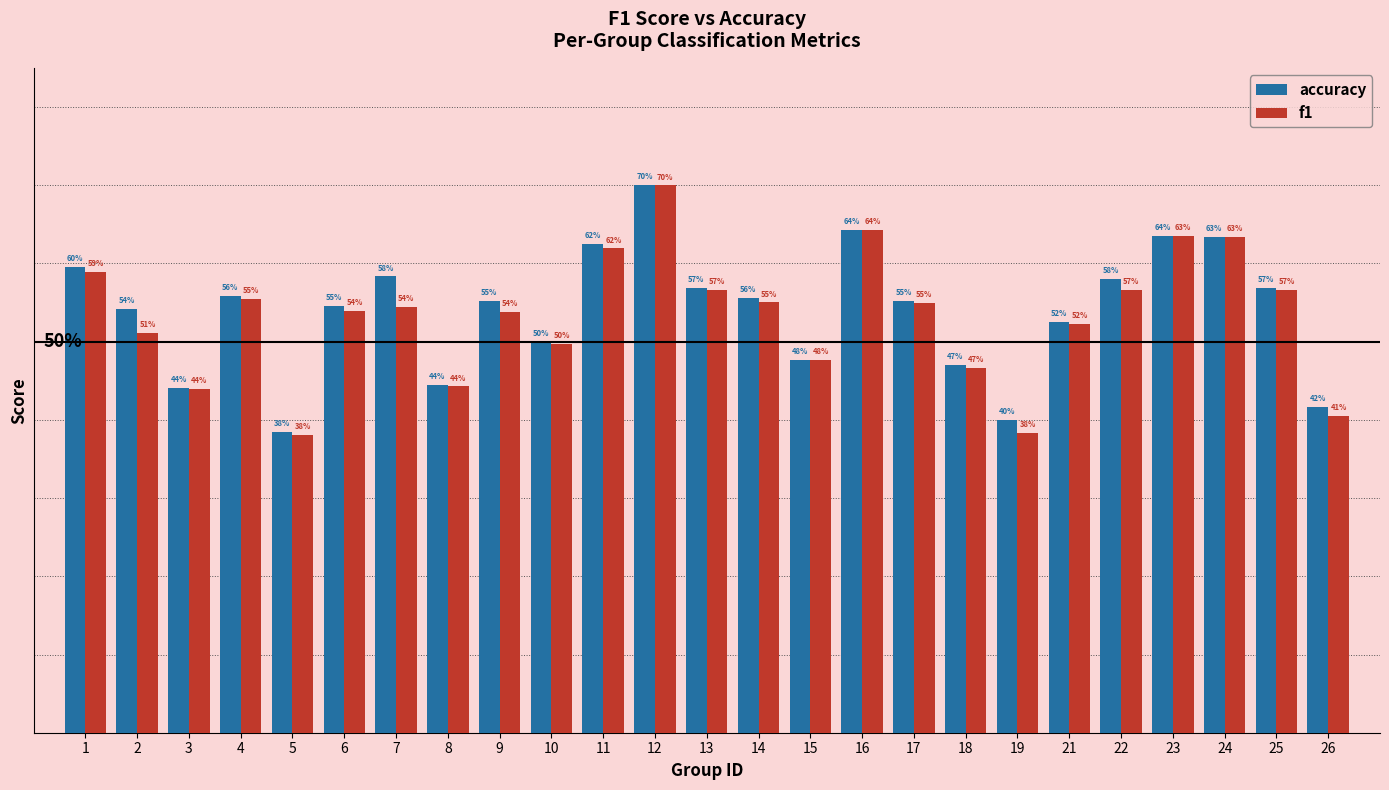

Does the chart contain any negative values?

No